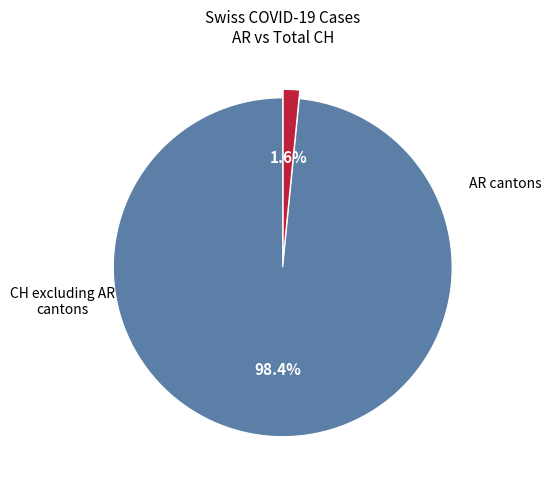

Does any single category account for the majority?

Yes